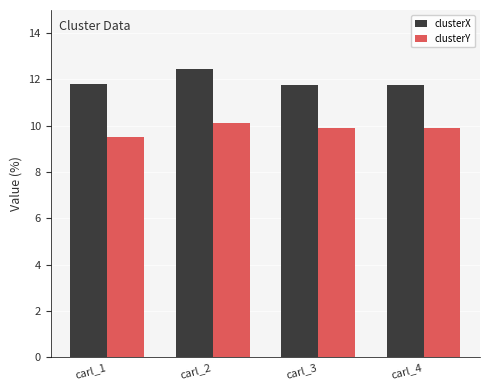

What is the average value of the clusterY series?

9.8